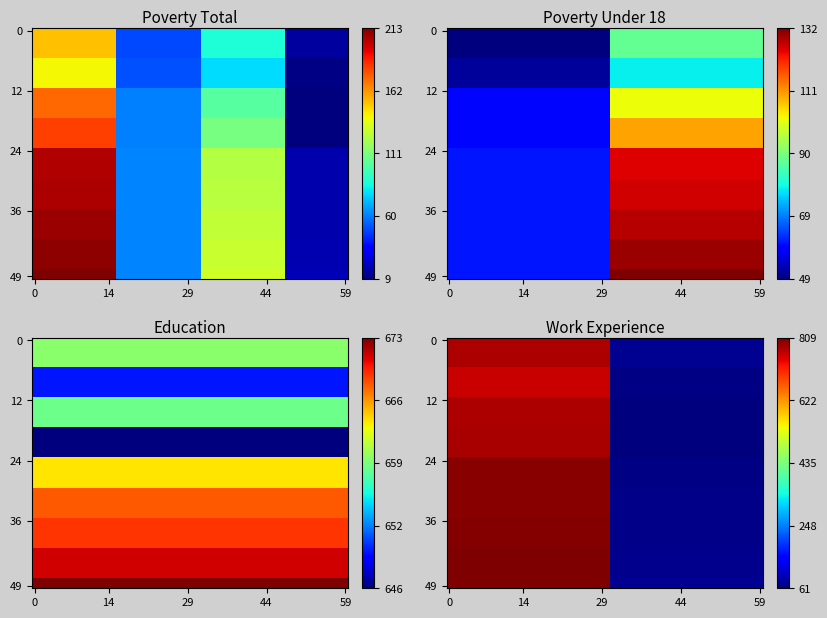

How many categories are shown in the chart?

7